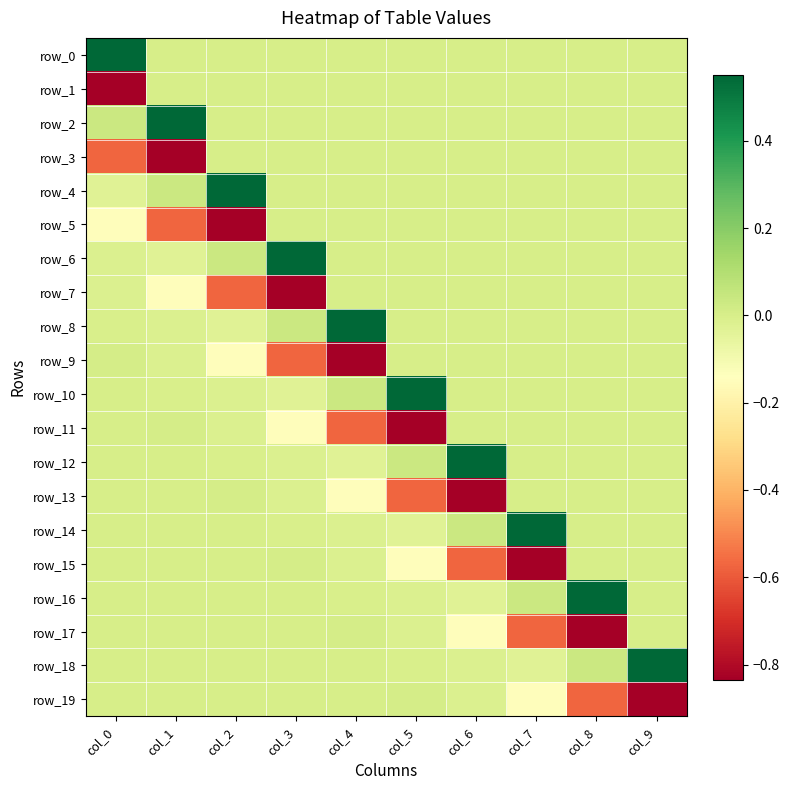

At how many categories does at least one series exceed 0?

10